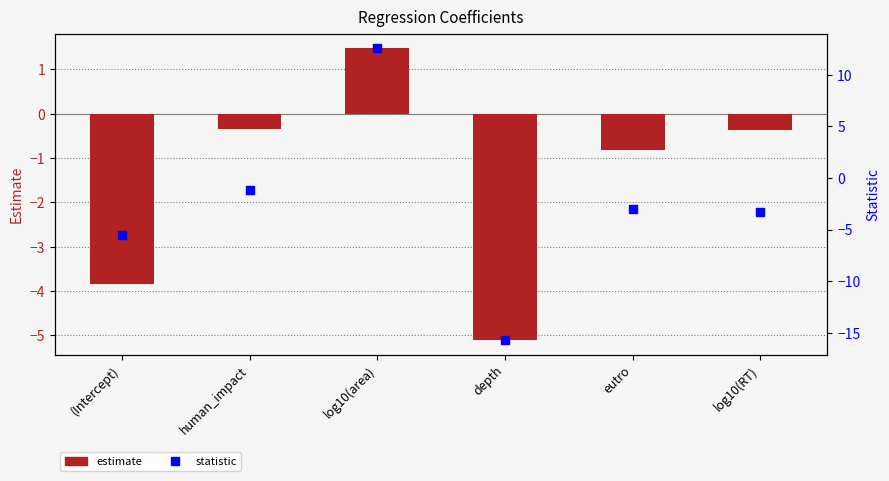

Which series has the largest total across all categories?

estimate